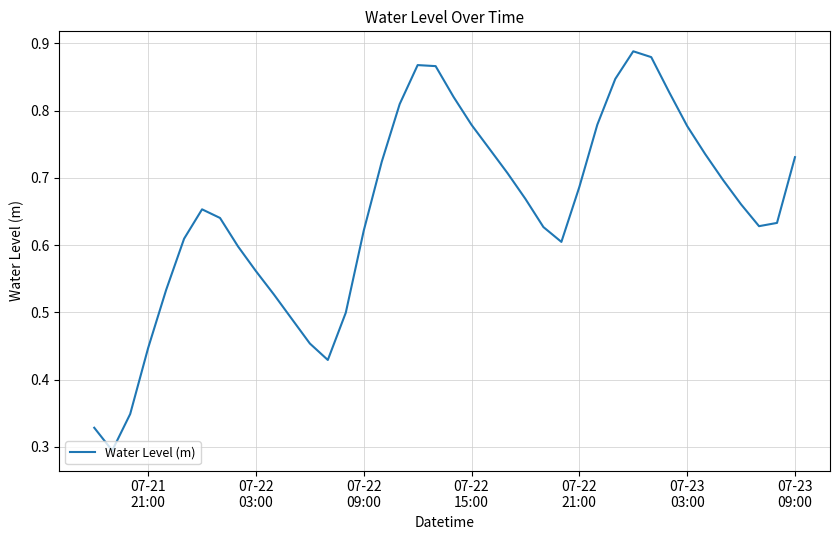

Does the chart display data point markers on the line(s)?

No